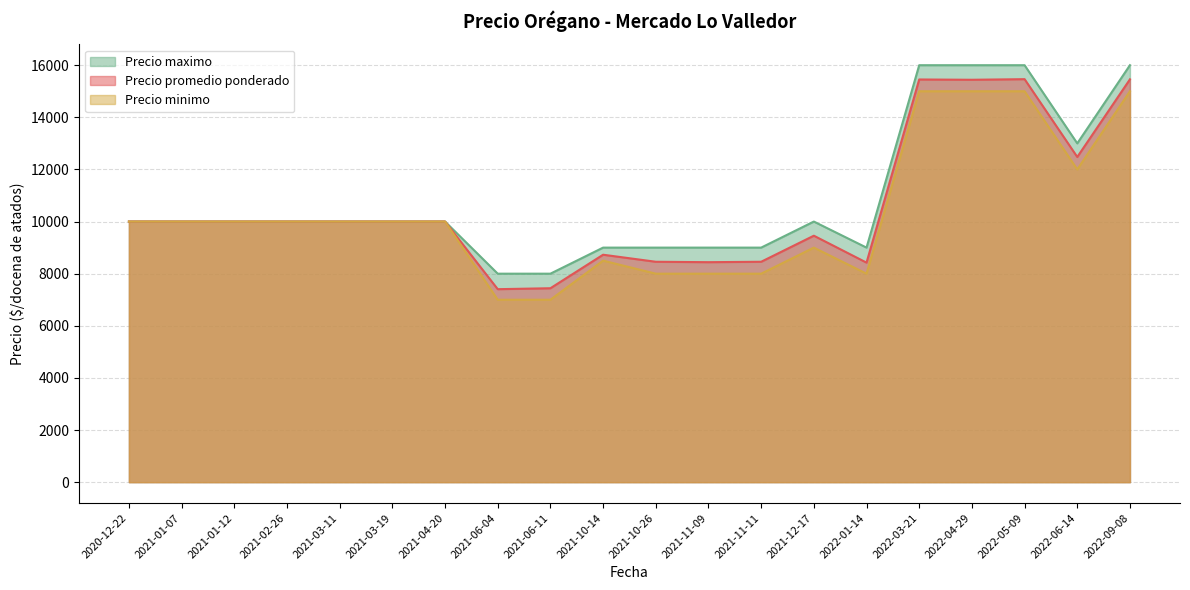

How many values in the Precio maximo series are below 10000?

7